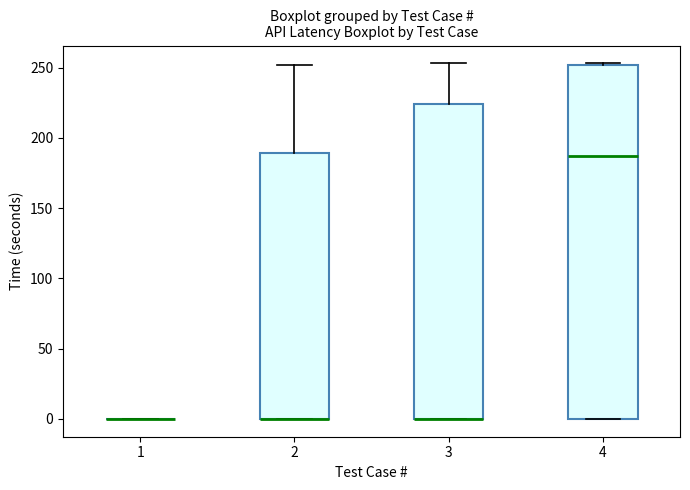

Comparing the boxes themselves (not the whiskers), which one is the tallest?

4